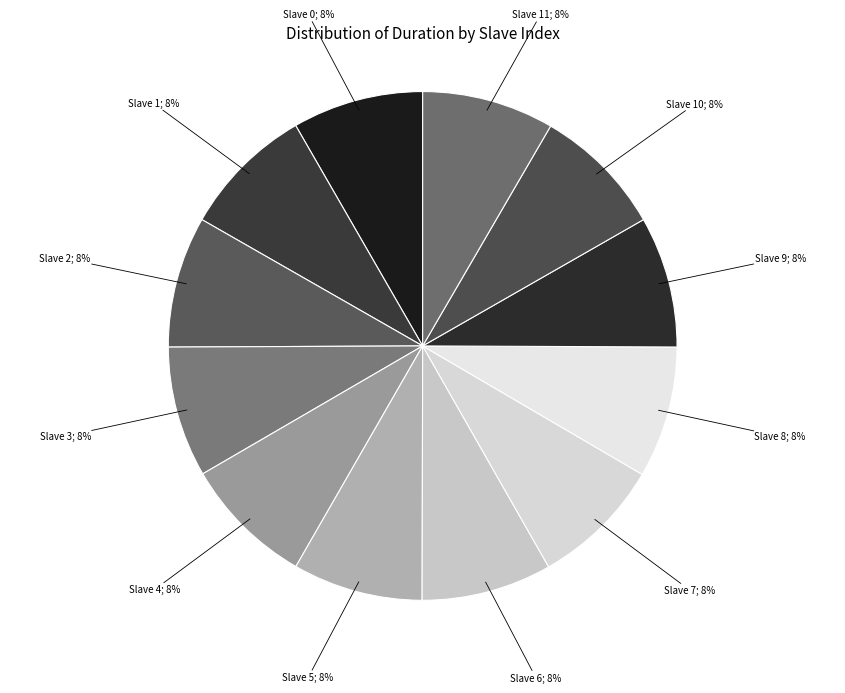

Count the number of slices in the pie.

12